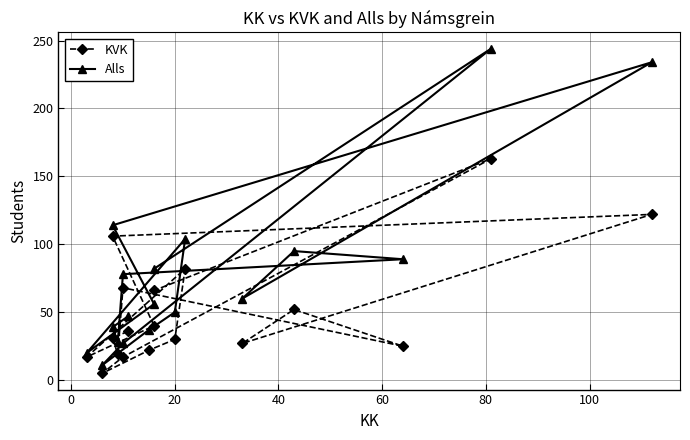

What is the difference between the second highest and minimum values in the KVK series?

117